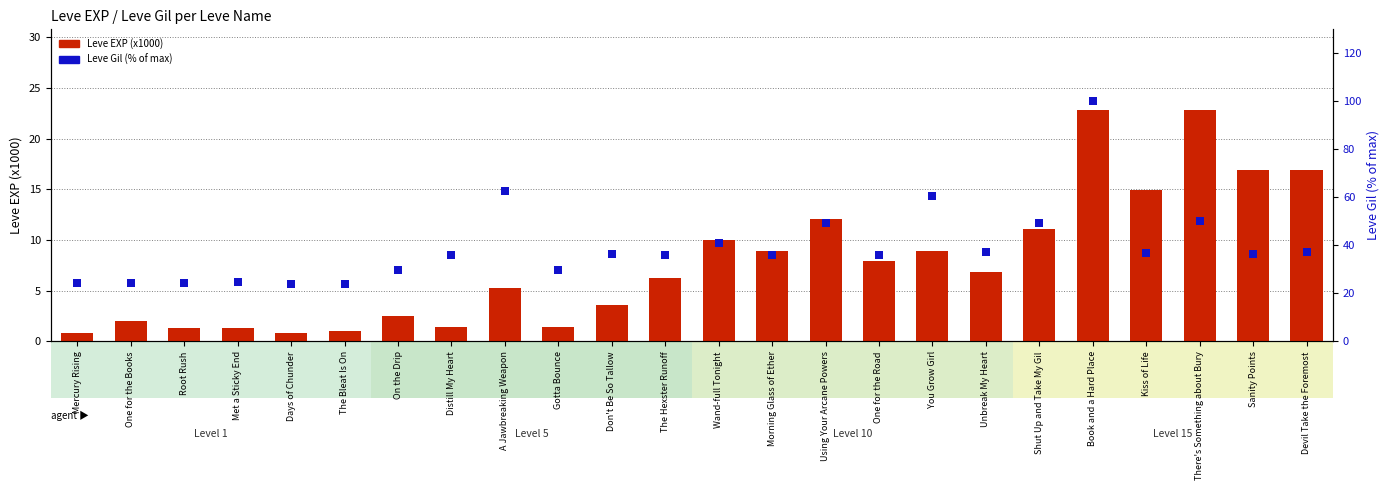

At how many categories does at least one series exceed 89?

1